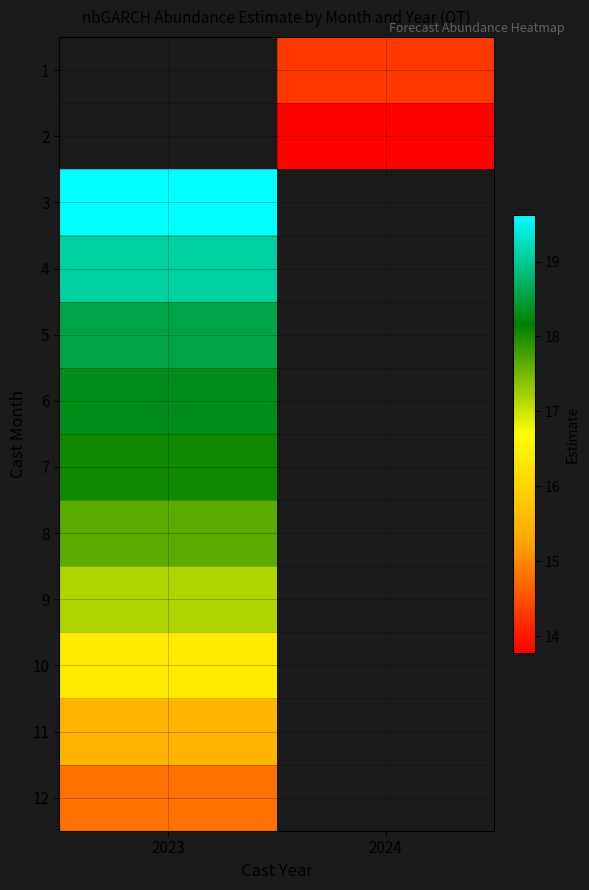

Count the number of data series in this chart.

12